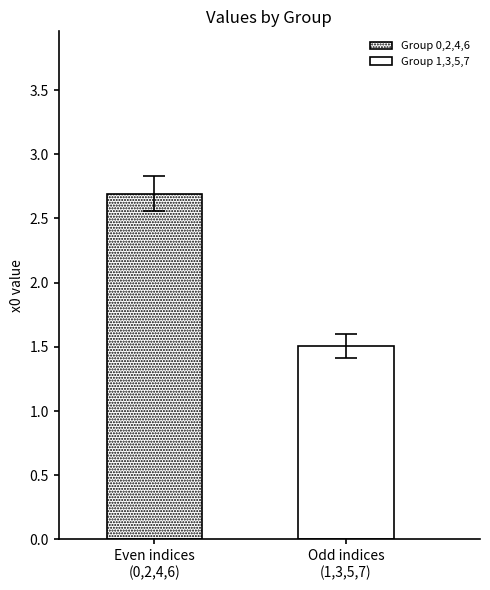

How many bars are there in total?

2